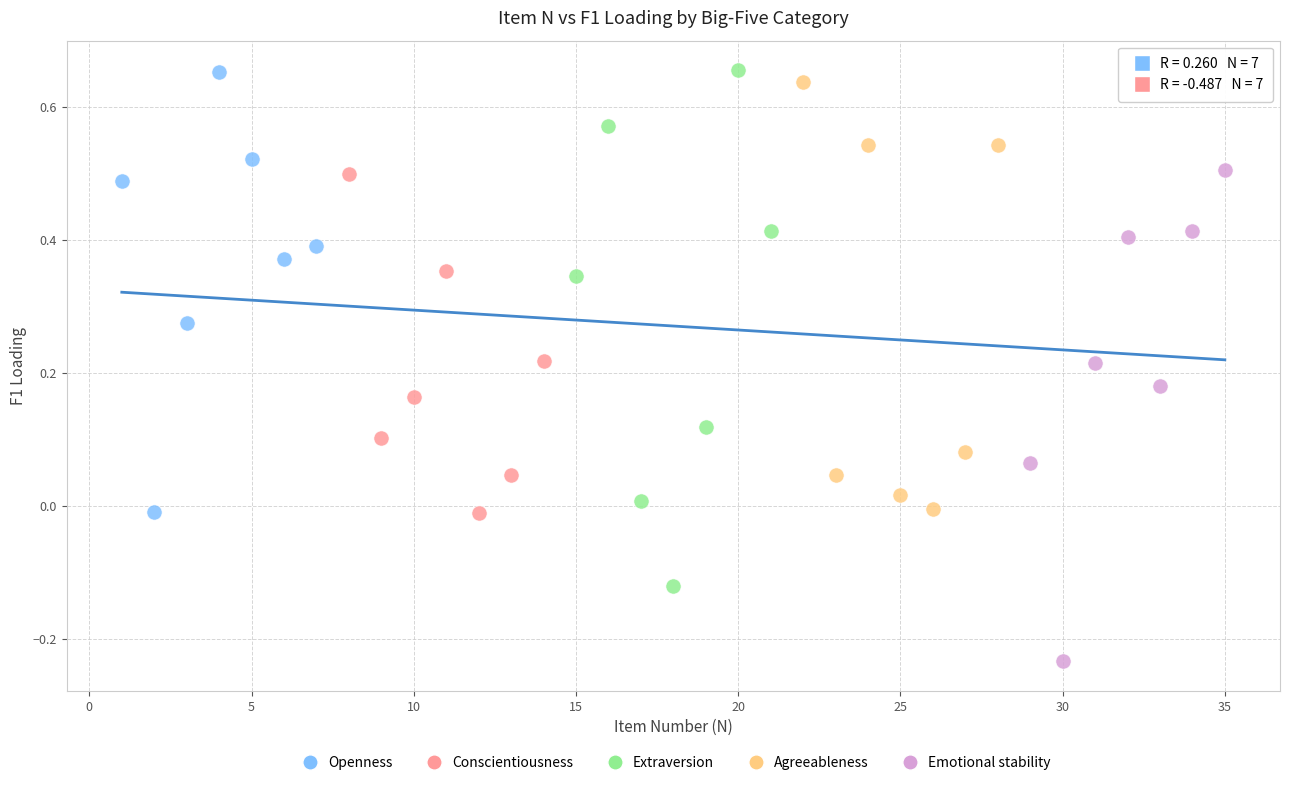

Which series contains the lowest Y value?

Emotional stability